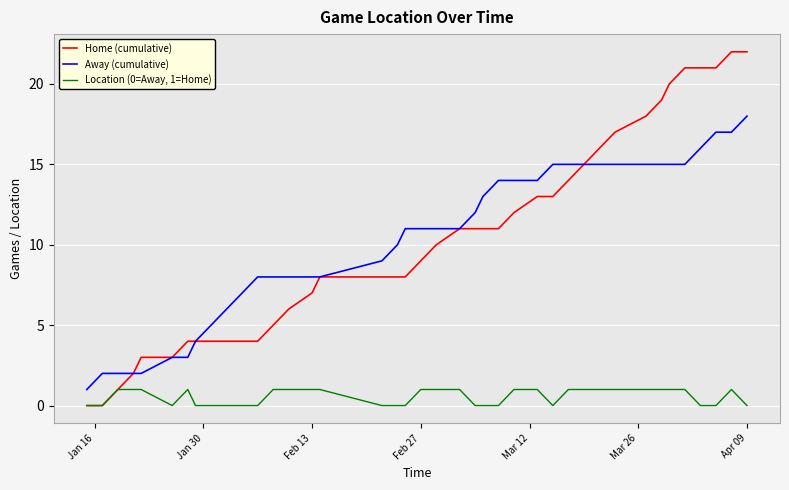

Which series has the largest range (max minus min)?

Home (cumulative)